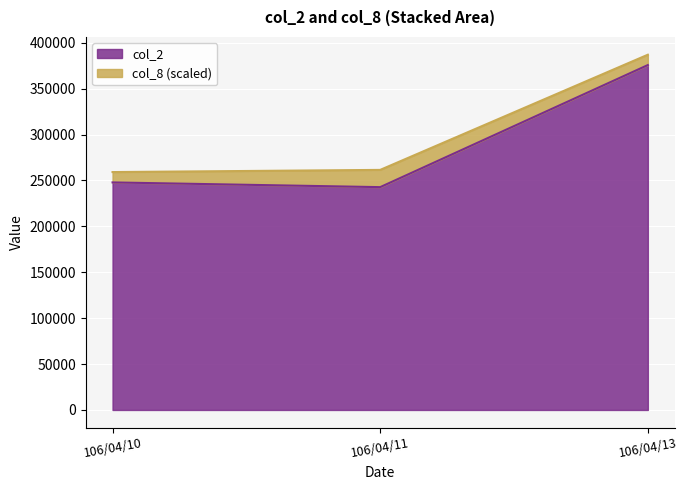

What is the sum of the values at 106/04/10 and 106/04/11?

490580